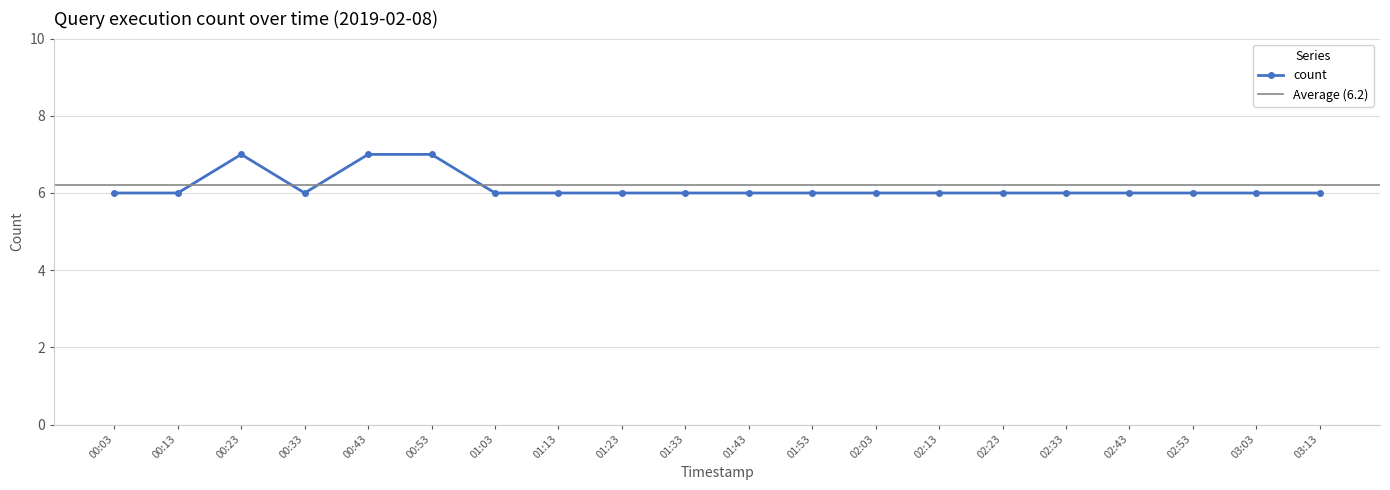

Is it true that count equals 1 at 00:03?

False